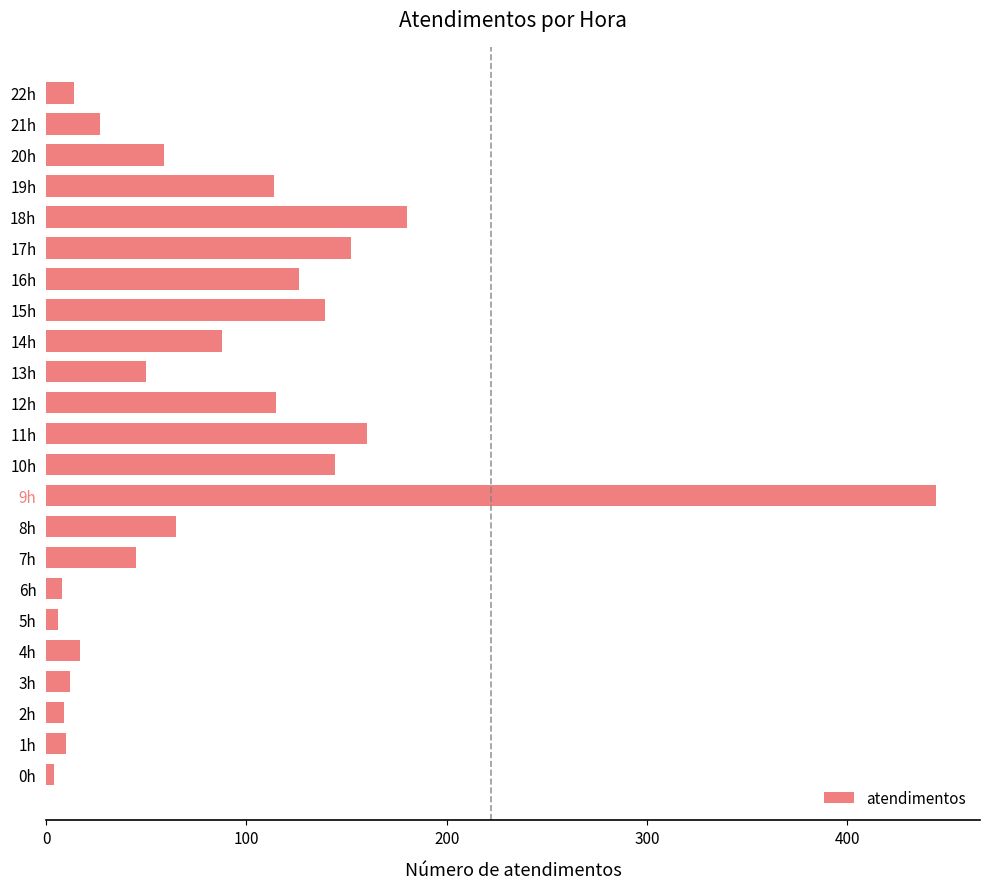

What is the difference between the second highest and minimum values?

176